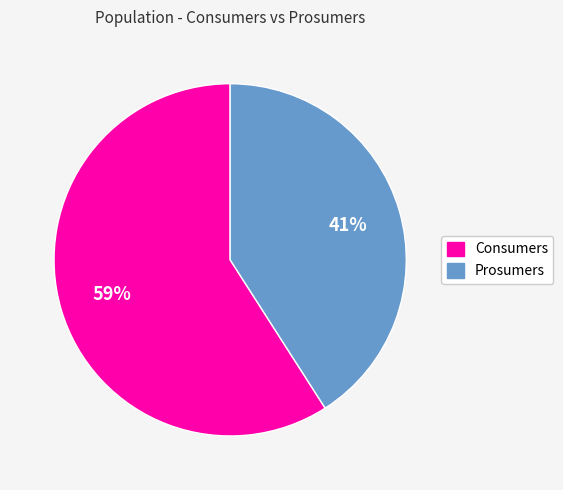

How many slices are in this pie chart?

2